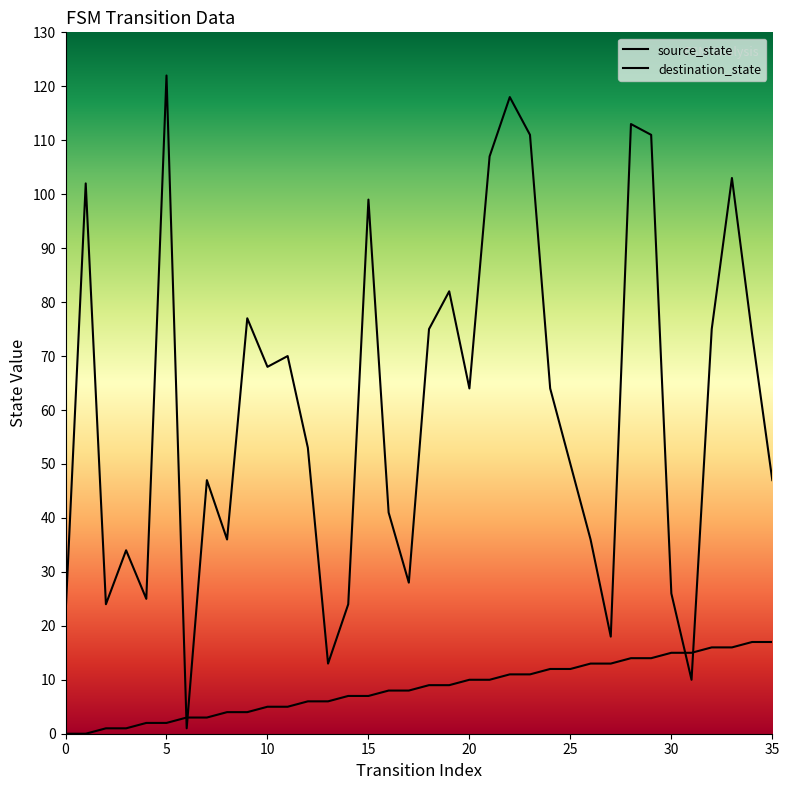

What is the difference between the second highest and minimum values in the source_state series?

17